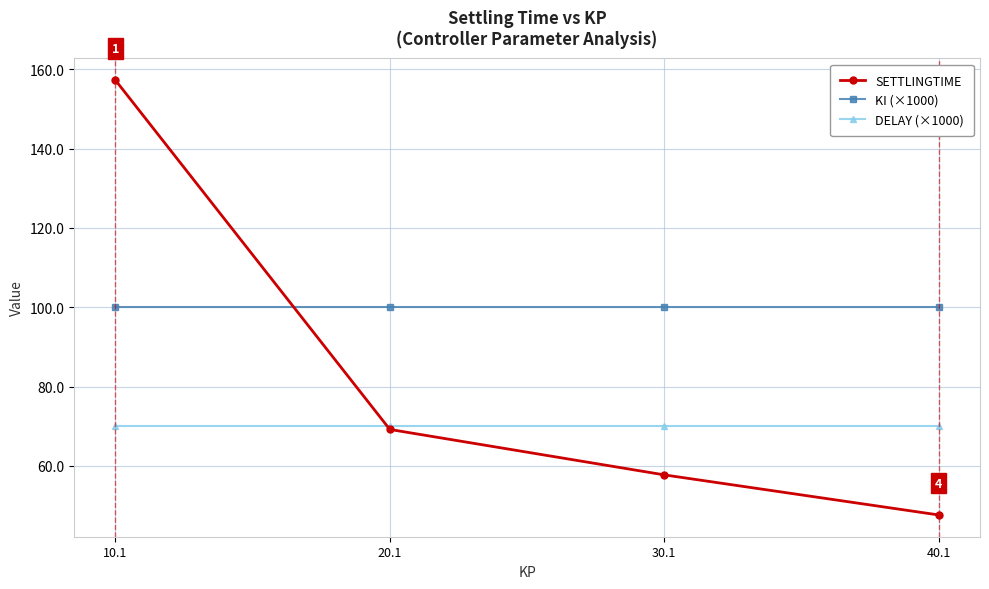

Which category has the lowest value across all series?

40.1